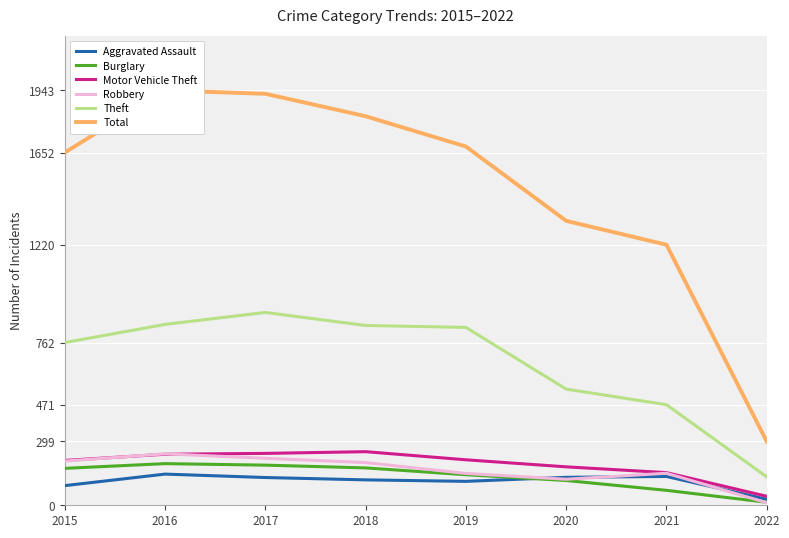

At which label does Total first exceed 1680?

2016